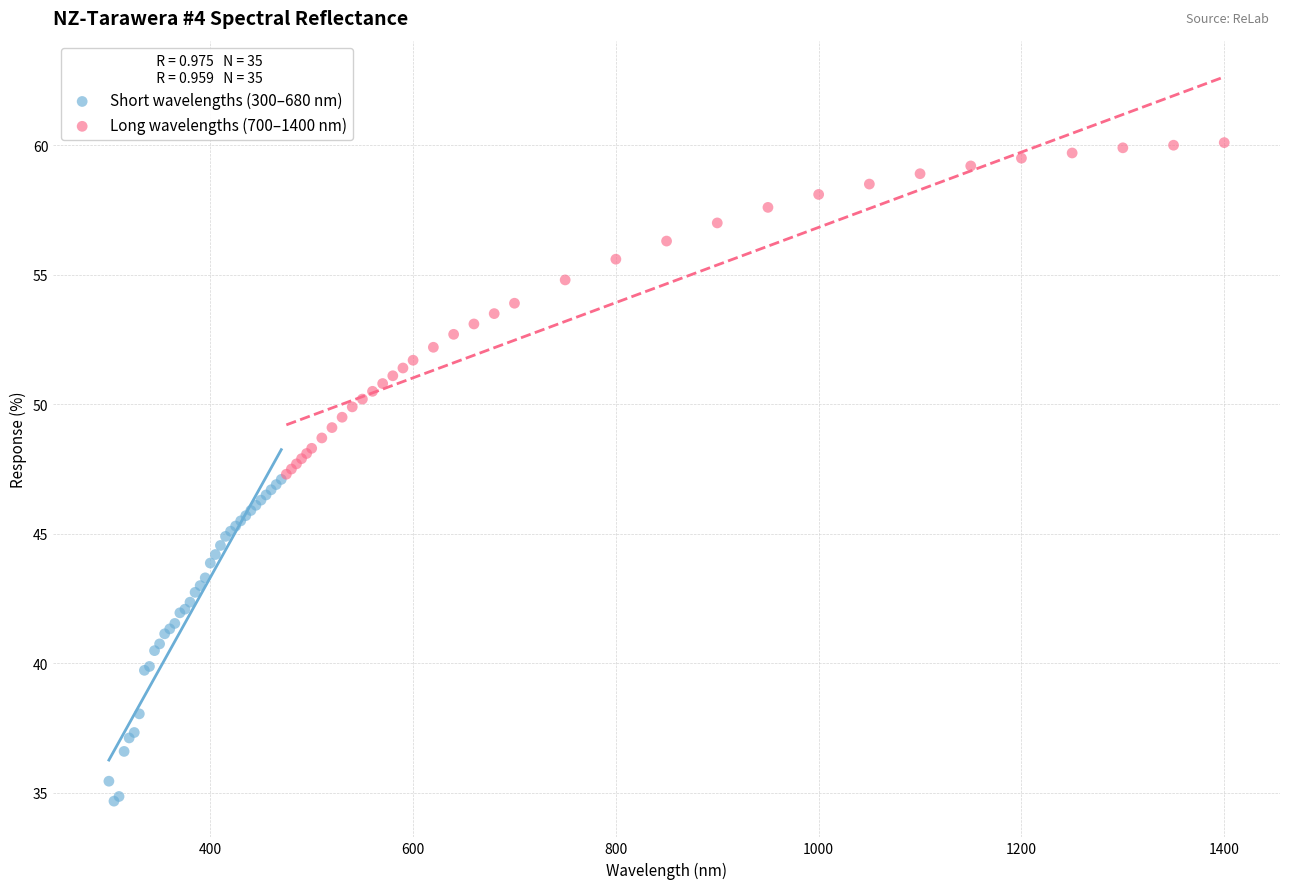

Which series contains the lowest Y value?

Short wavelengths (300–680 nm)